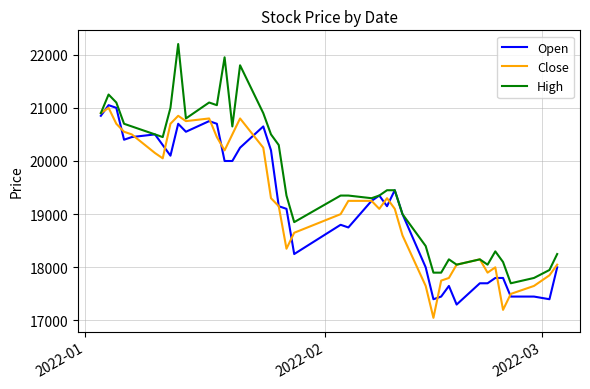

What is the greatest value displayed?

22200